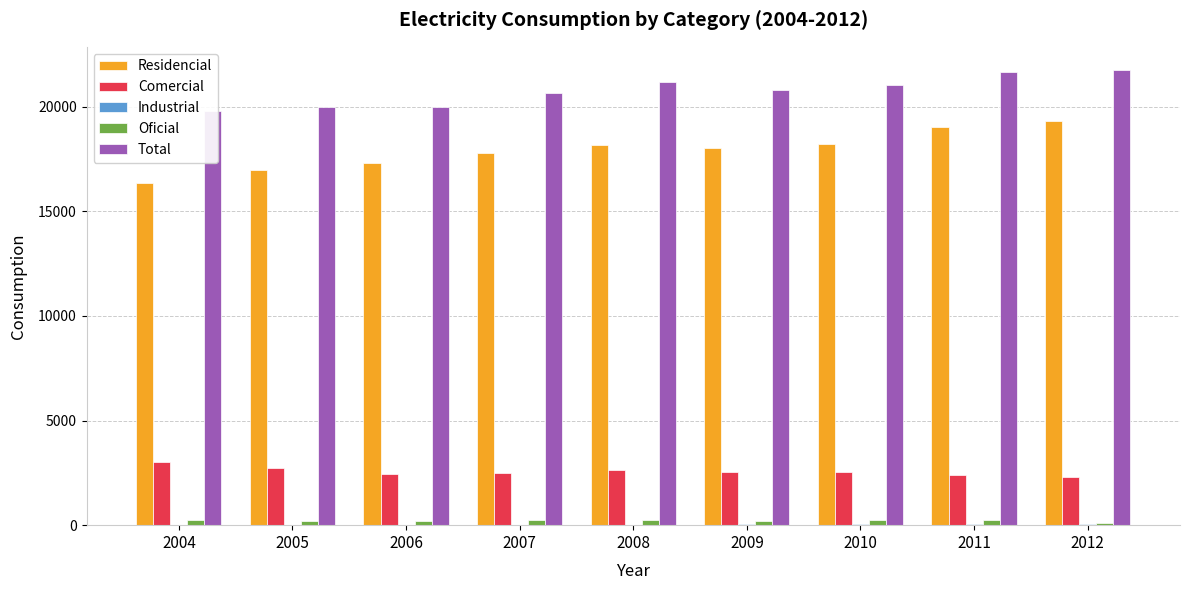

Which series has the largest range (max minus min)?

Residencial